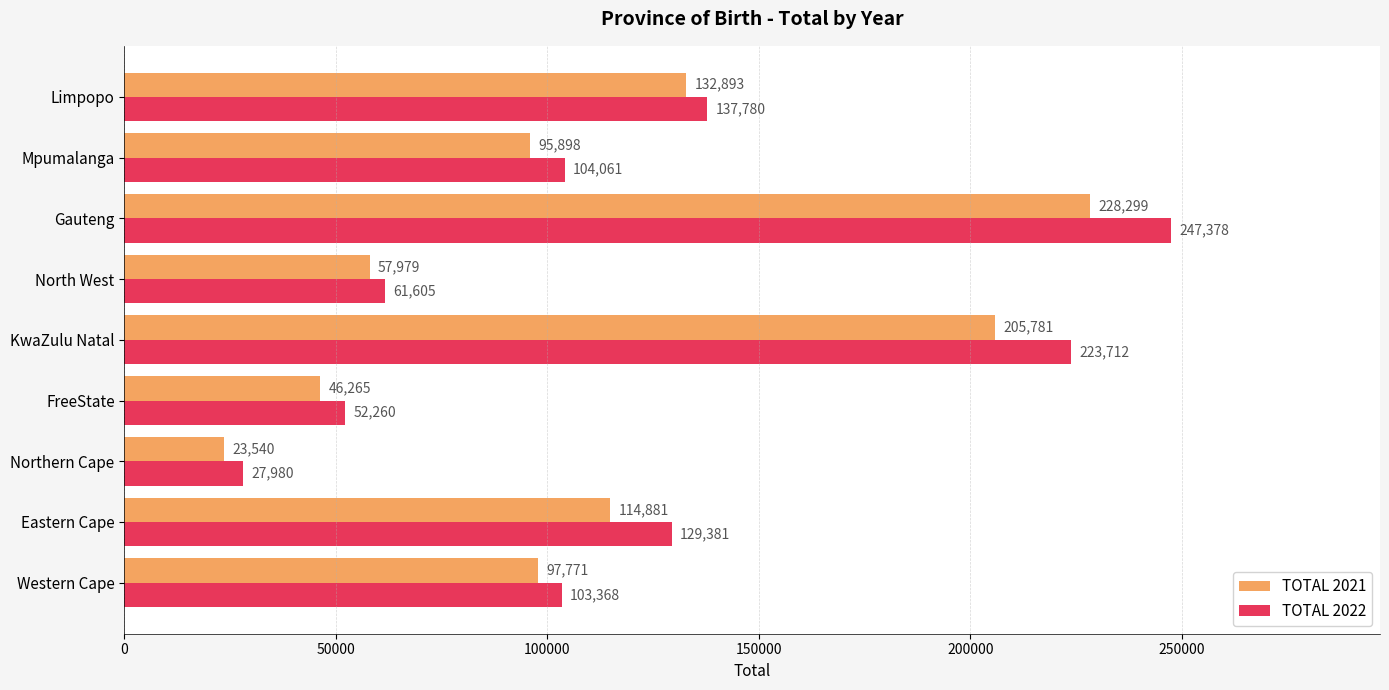

What is the sum of all TOTAL 2022 values?

1087525